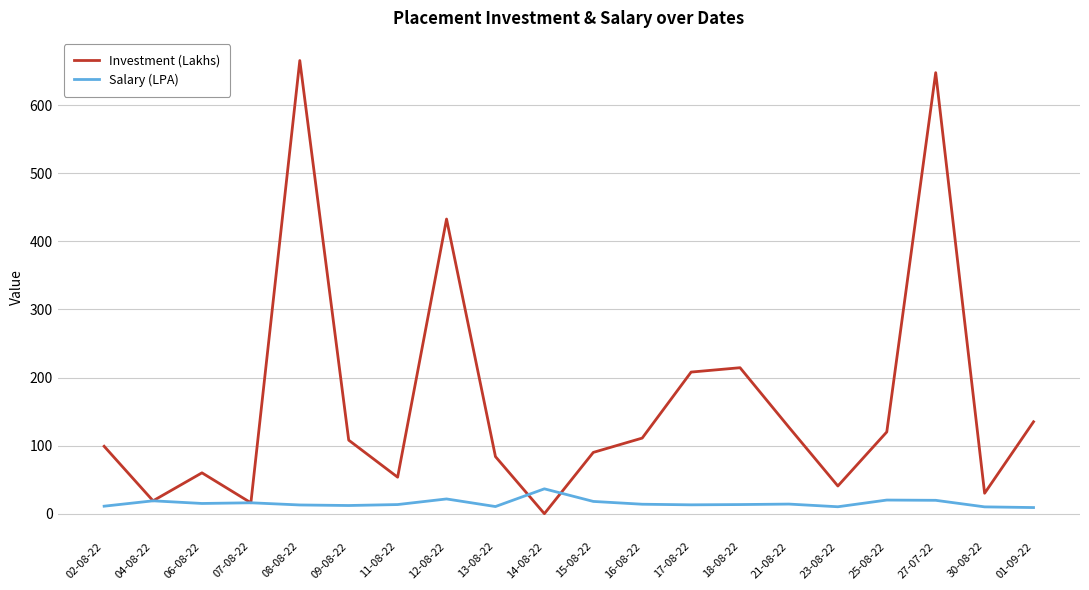

What is the difference between the maximum and minimum values in the Salary (LPA) series?

27.5